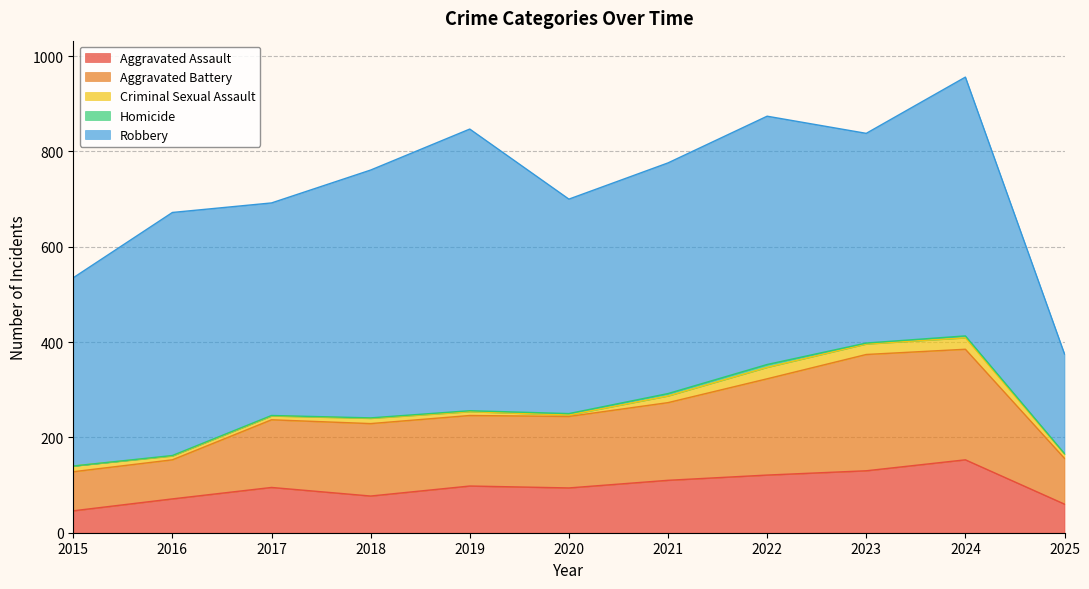

Reading left to right, what are all the values shown in this chart?

Aggravated Assault: 46	71	95	77	98	94	110	121	130	153	60
Aggravated Battery: 82	82	142	152	148	150	163	202	244	232	96
Criminal Sexual Assault: 12	8	8	11	8	3	14	24	22	24	9
Homicide: 0	1	1	1	2	3	5	6	2	4	1
Robbery: 395	510	446	520	591	450	484	521	440	543	209